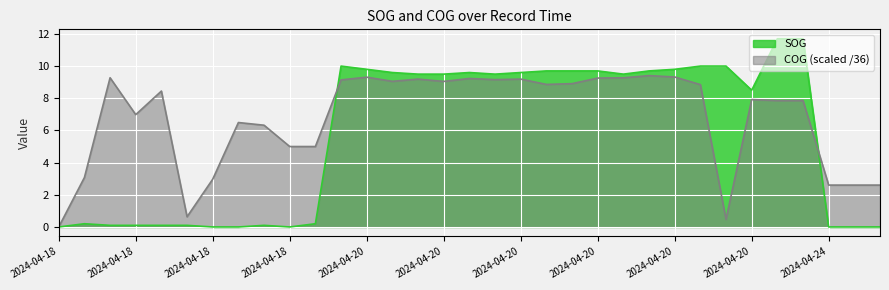

After their last crossing, which series has the higher values: SOG or COG?

COG